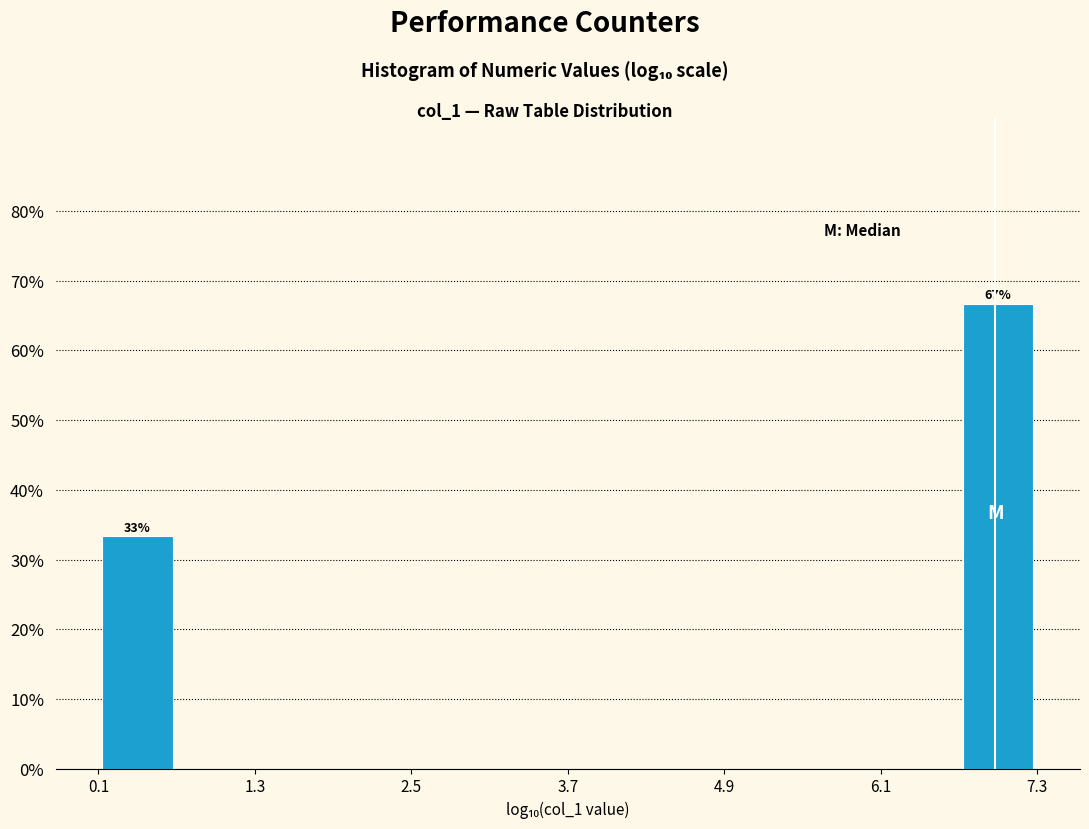

Around what value on the x-axis is the tallest bar? Give the approximate position of its centre, as read against the axis.

7.0